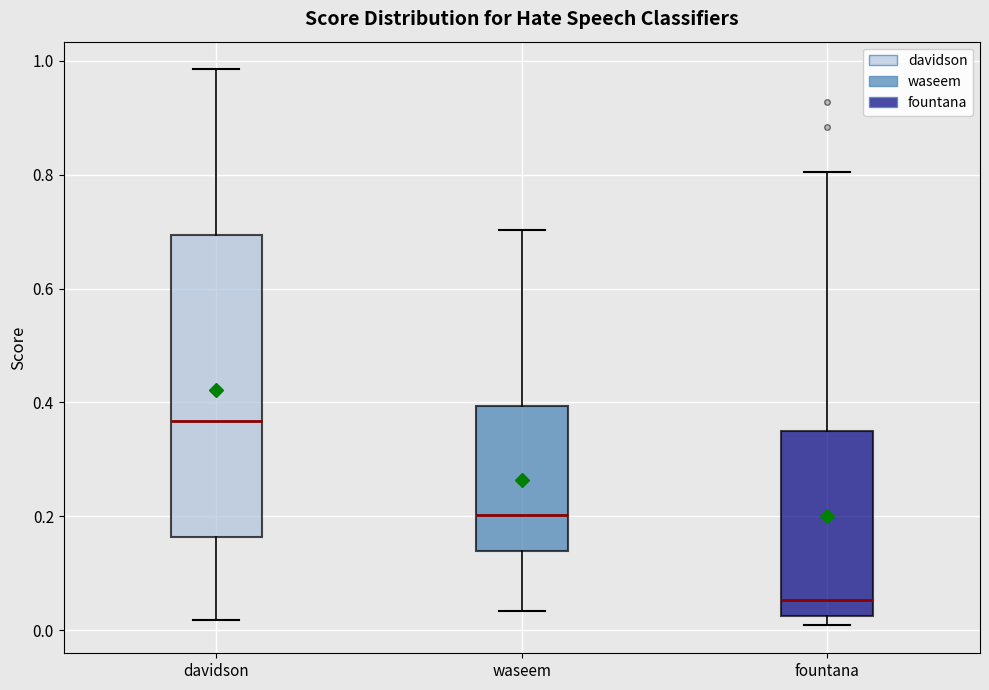

Reading left to right, transcribe this box plot: for each box, give where its median line is, the range the box spans, and where its two whiskers end, as read against the y-axis. The values are not printed on the chart, so give them approximately, as read against the axis.

davidson: median 0.36, box 0.16 to 0.70, whiskers 0.02 to 0.98
waseem: median 0.20, box 0.14 to 0.40, whiskers 0.04 to 0.70
fountana: median 0.06, box 0.02 to 0.34, whiskers 0.00 to 0.80